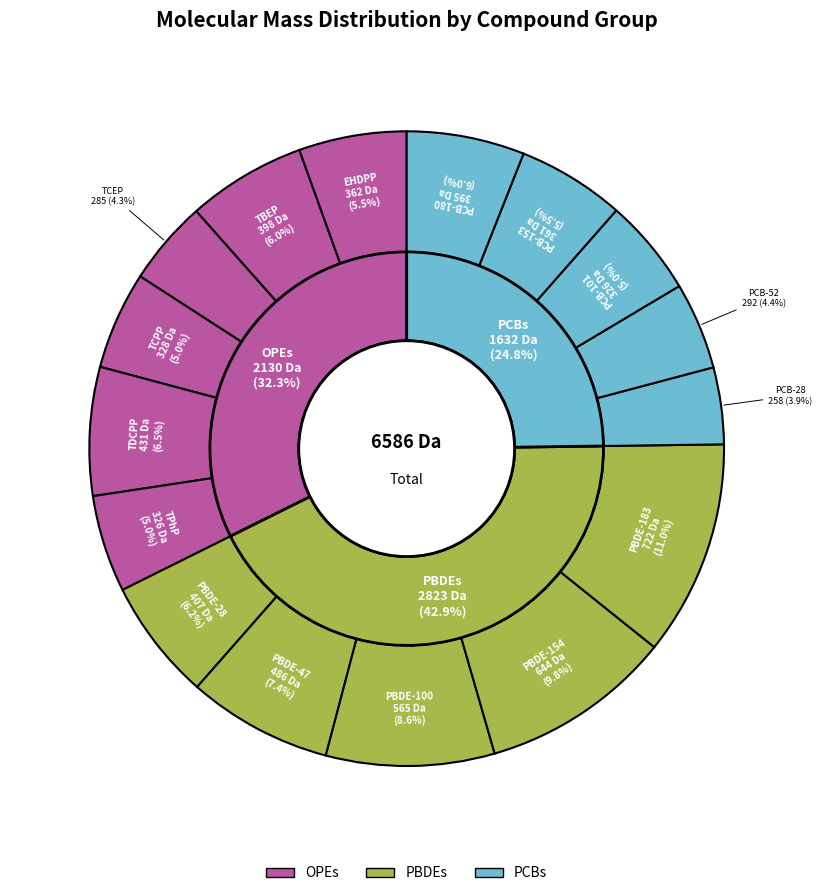

Does PCB-28 represent more than half of the total?

No